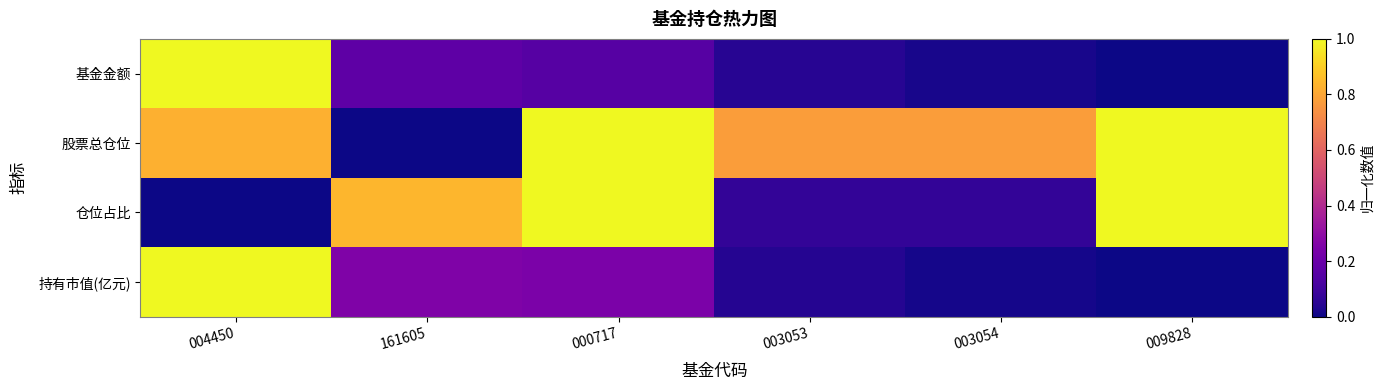

Which has a higher value, 161605 or 009828?

161605